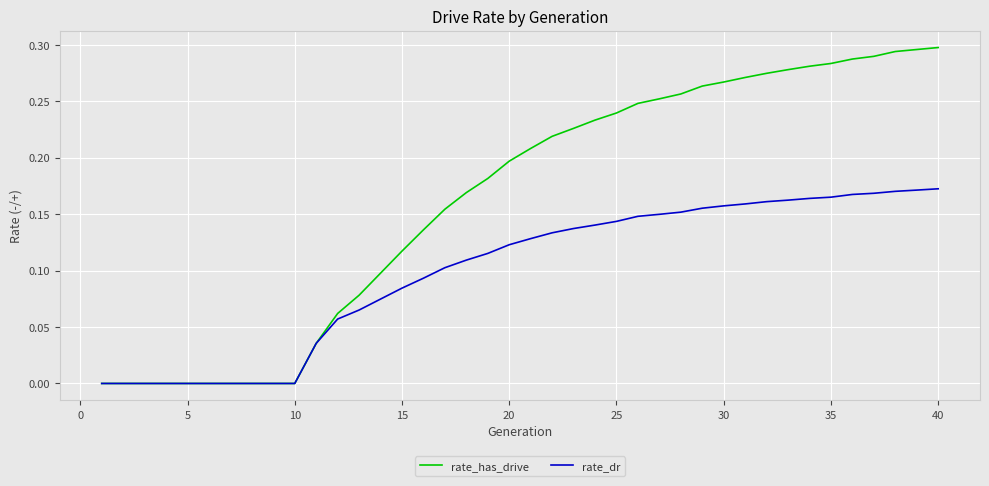

List the series in order of their peak value, lowest first.

rate_dr, rate_has_drive